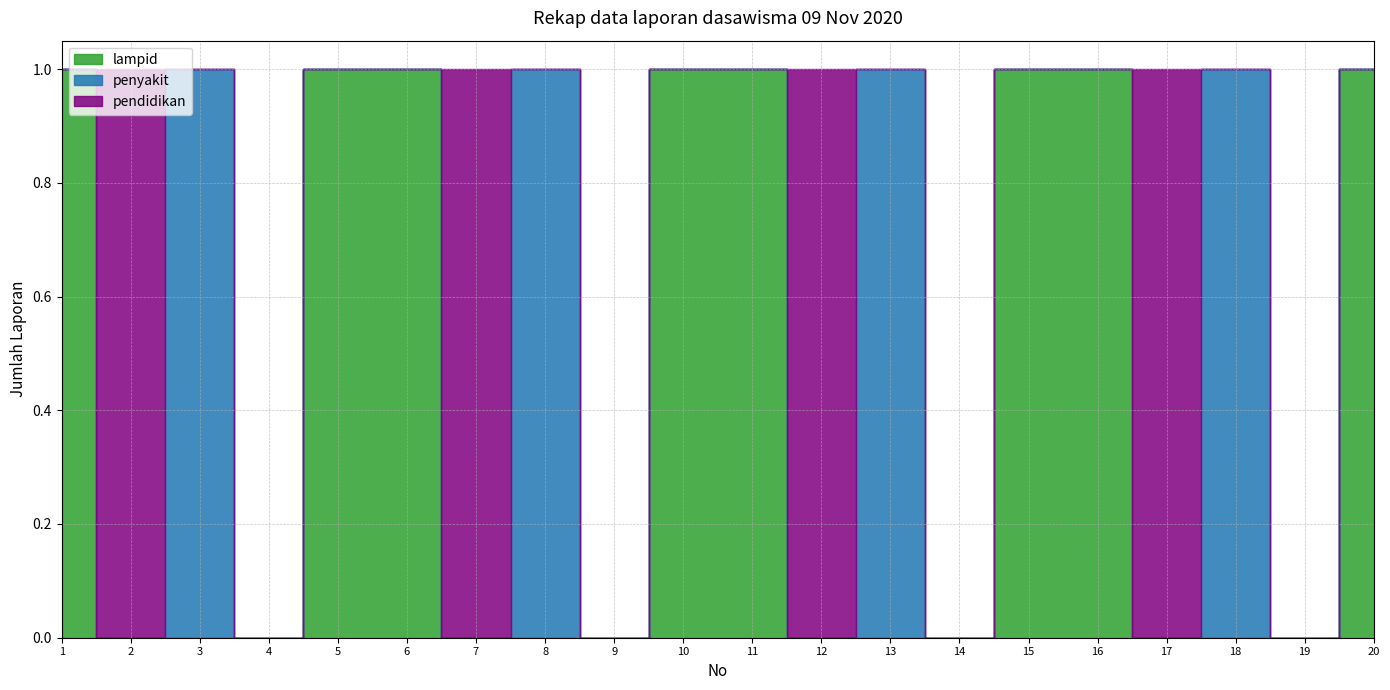

Where is pendidikan nearest to the value 0?

1